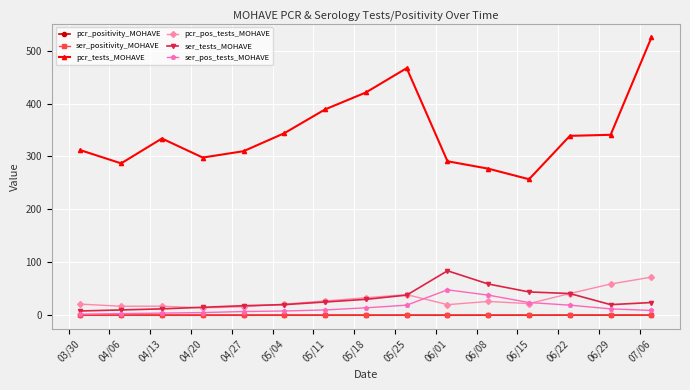

What is the value of the ser_tests_MOHAVE point at the 7th from the left?

25.0